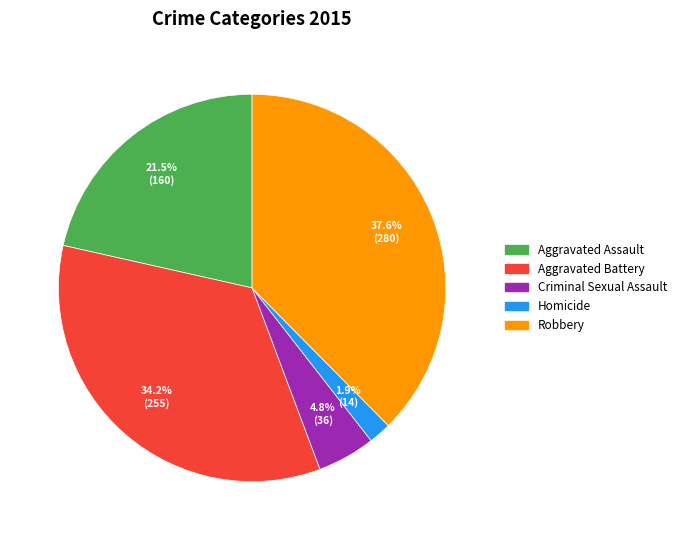

Which category has the biggest portion of the pie?

Robbery